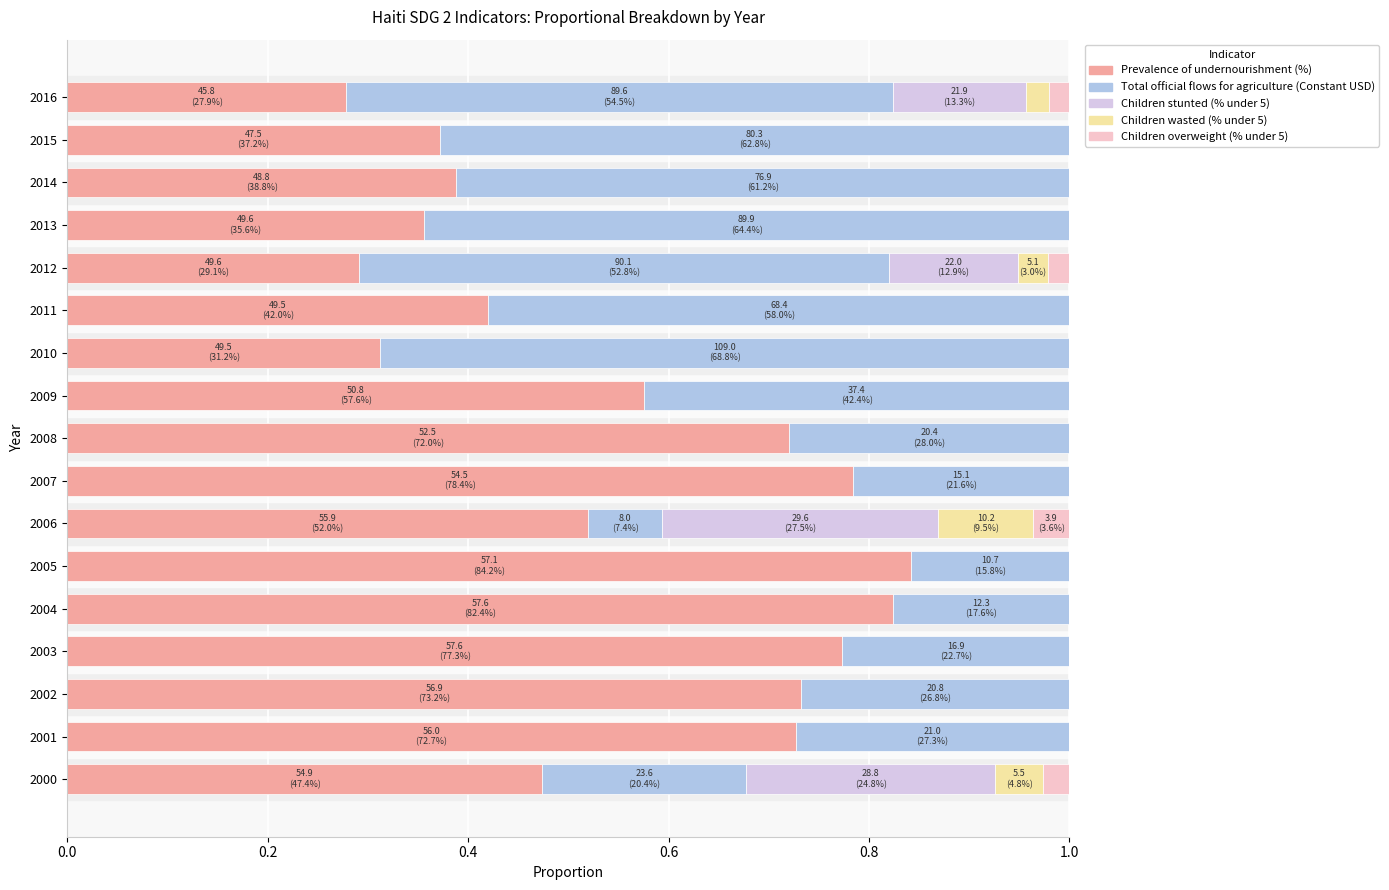

What is the total value across all series at 2002?

1.0